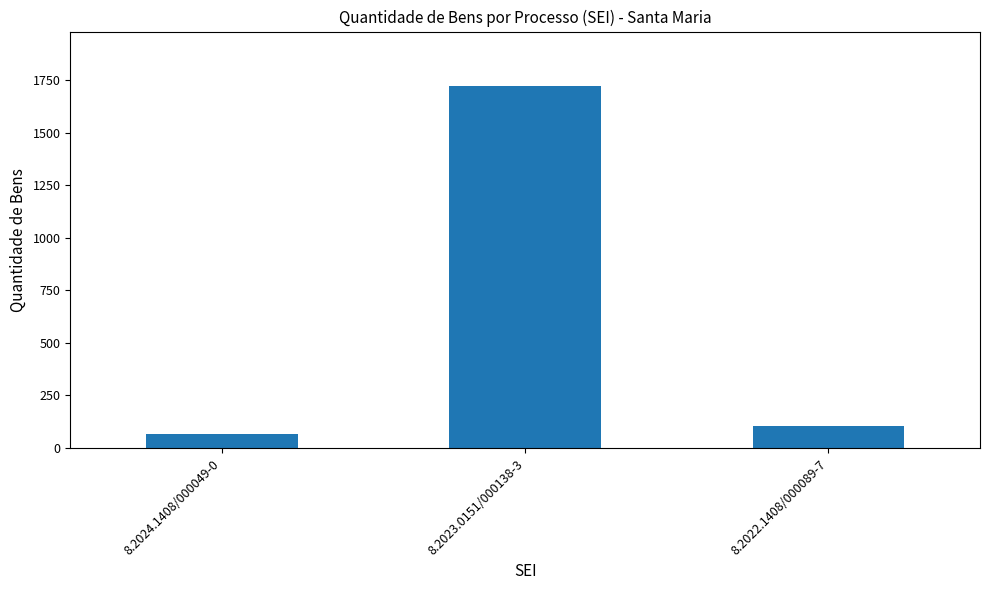

Between 8.2023.0151/000138-3 and 8.2022.1408/000089-7, which is larger?

8.2023.0151/000138-3